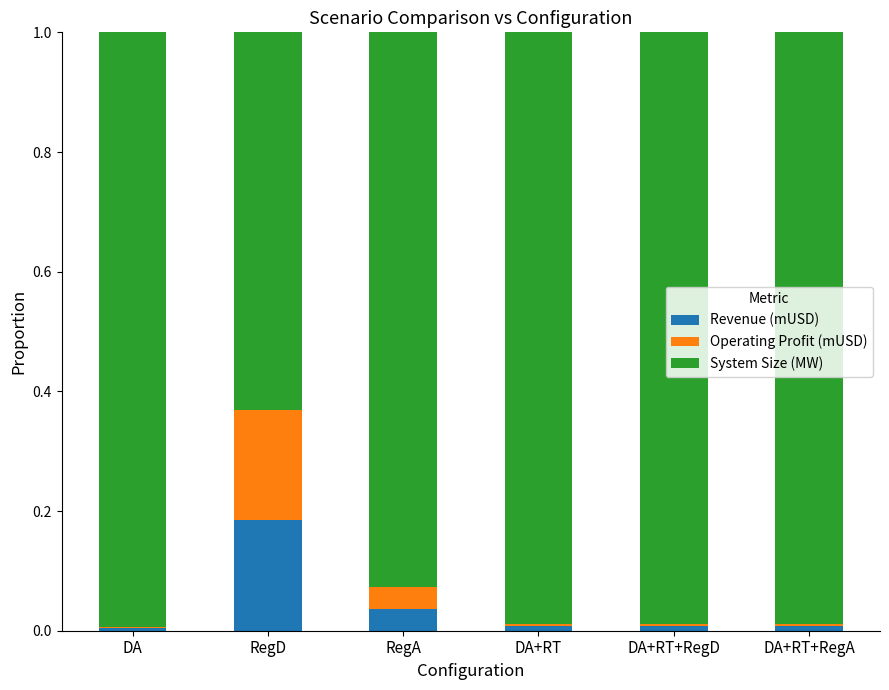

The Revenue (mUSD) series shows 0.0 at DA+RT. True or false?

True